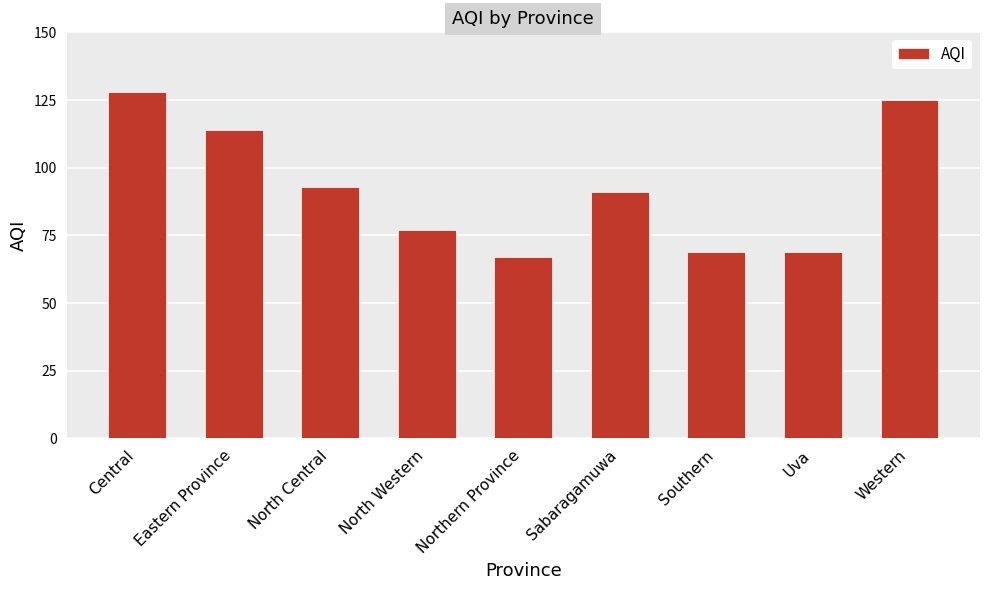

Read the value at Western.

125